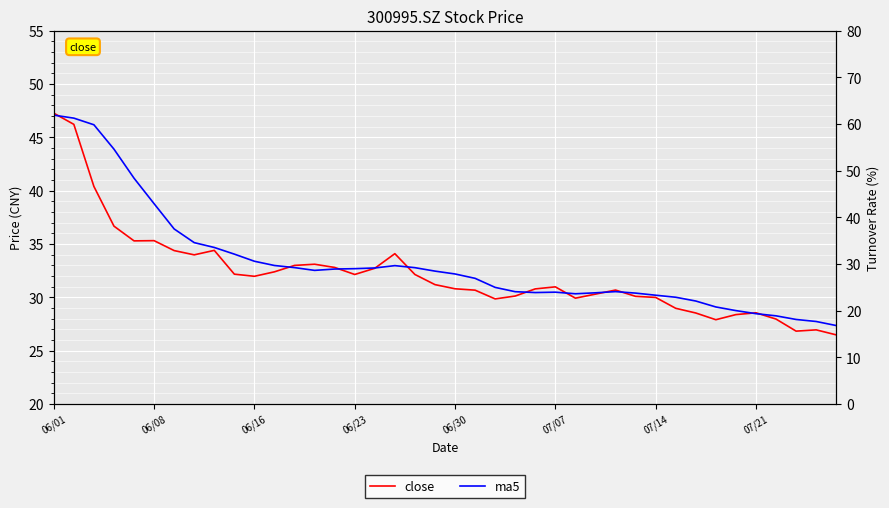

Where is the first local minimum for ma5?

13